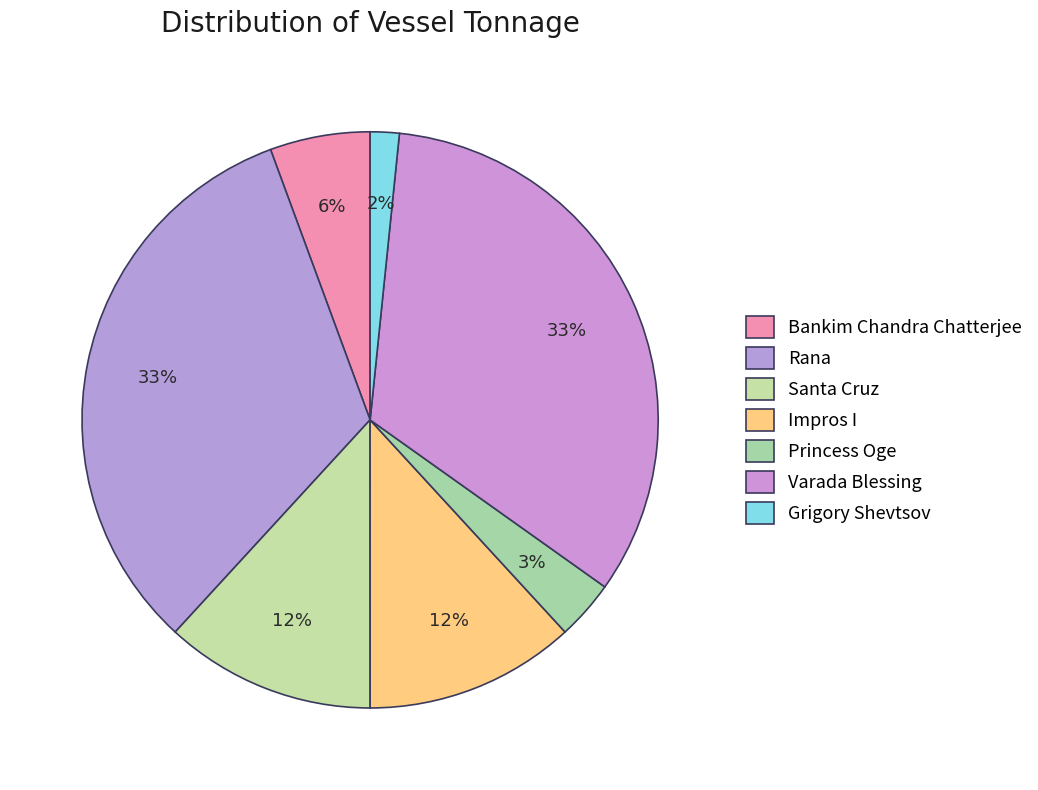

Combined, do Bankim Chandra Chatterjee and Santa Cruz account for over 50%?

No